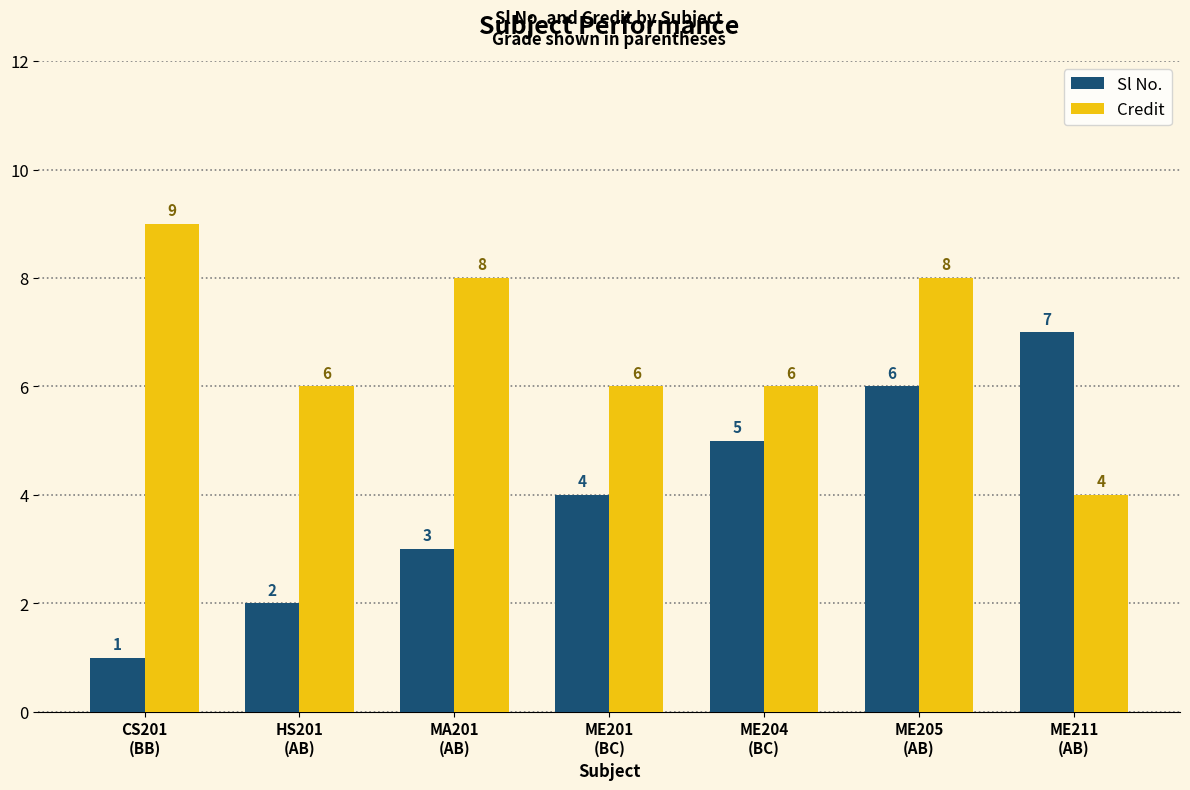

What is the lowest value of the Credit series?

4